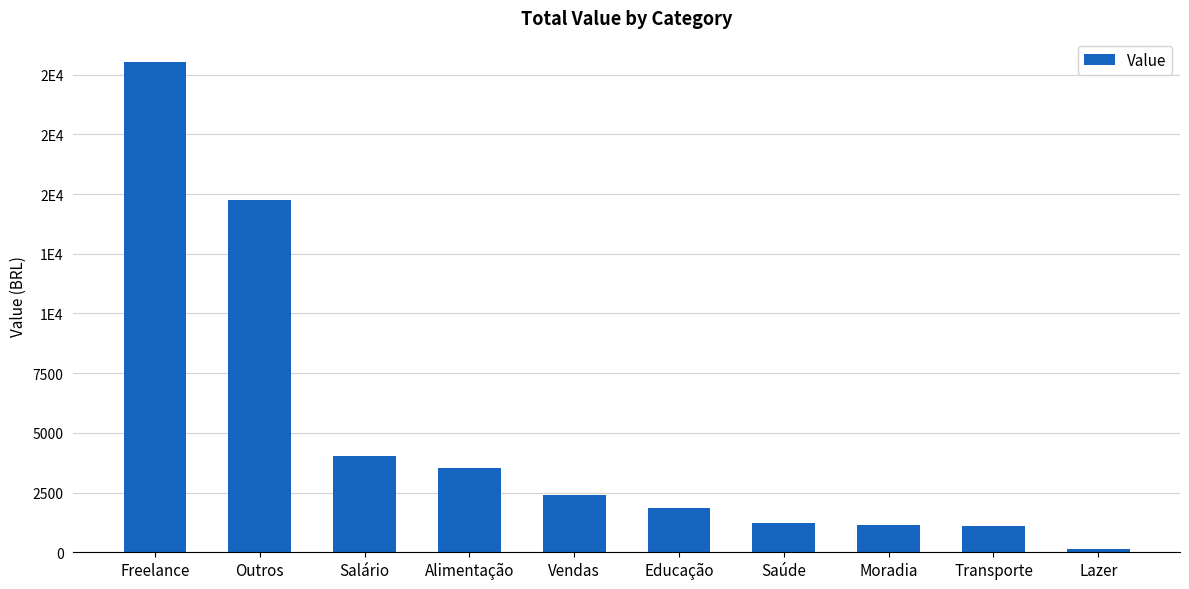

Reading right to left, extract all data points from this chart.

Lazer=117.2	Transporte=1102.7	Moradia=1158.7	Saúde=1244.0	Educação=1833.7	Vendas=2406.0	Alimentação=3512.3	Salário=4044.7	Outros=14734.8	Freelance=20514.0